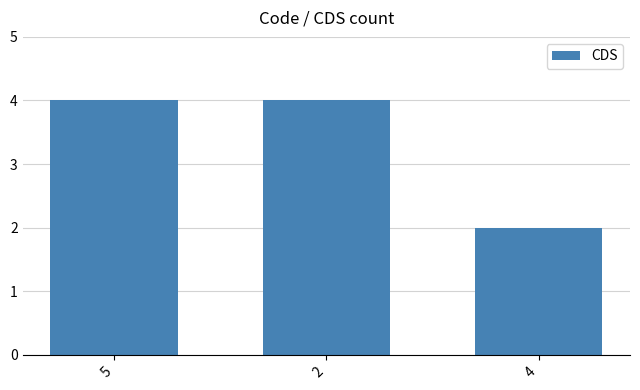

Is it true that the value at 5 is 4?

True